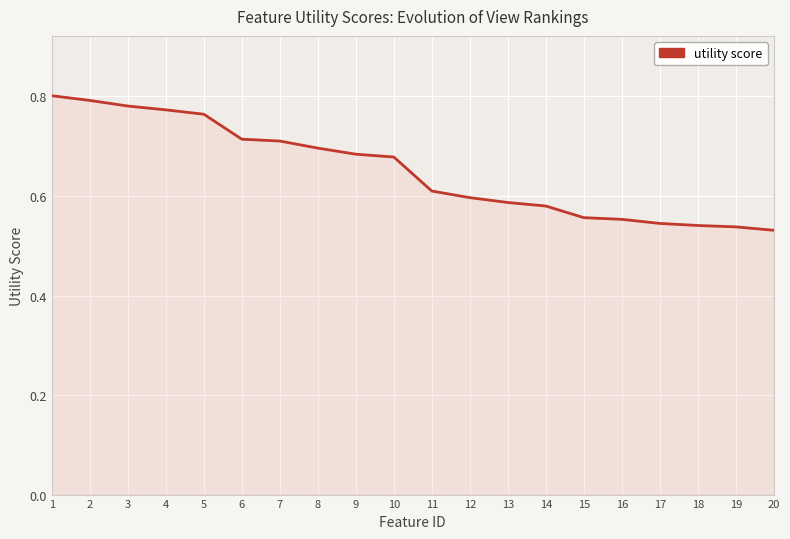

Between 4 and 12, which is larger?

4